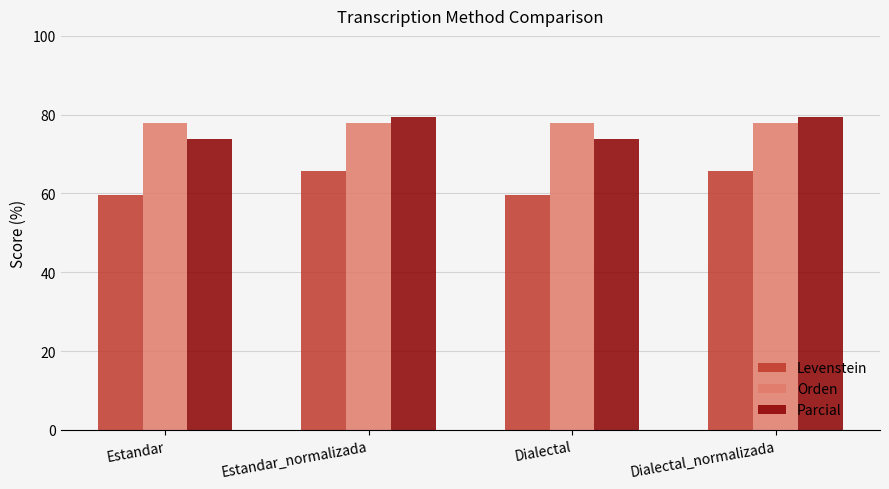

What is the maximum value for Parcial?

79.5